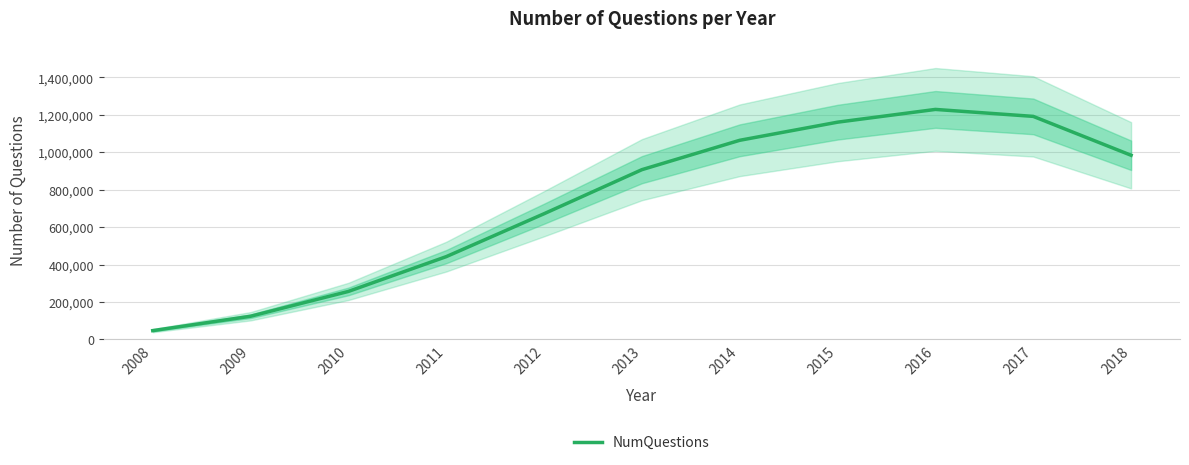

How many points are higher than both their immediate neighbors (excluding endpoints)?

1